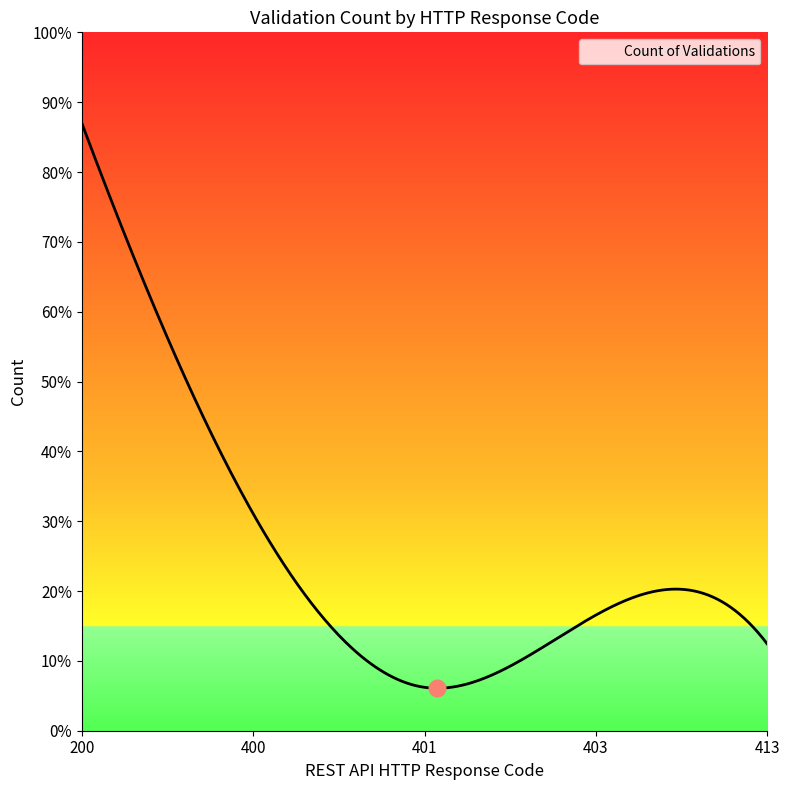

Is this an area chart (filled region under the line)?

Yes